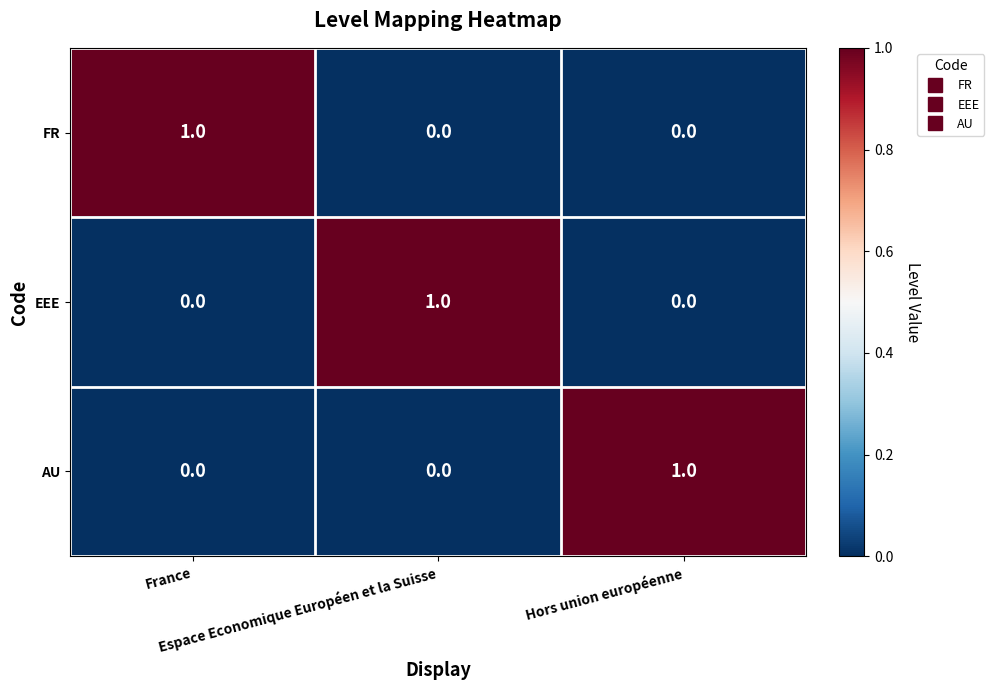

How many categories are shown in the chart?

3